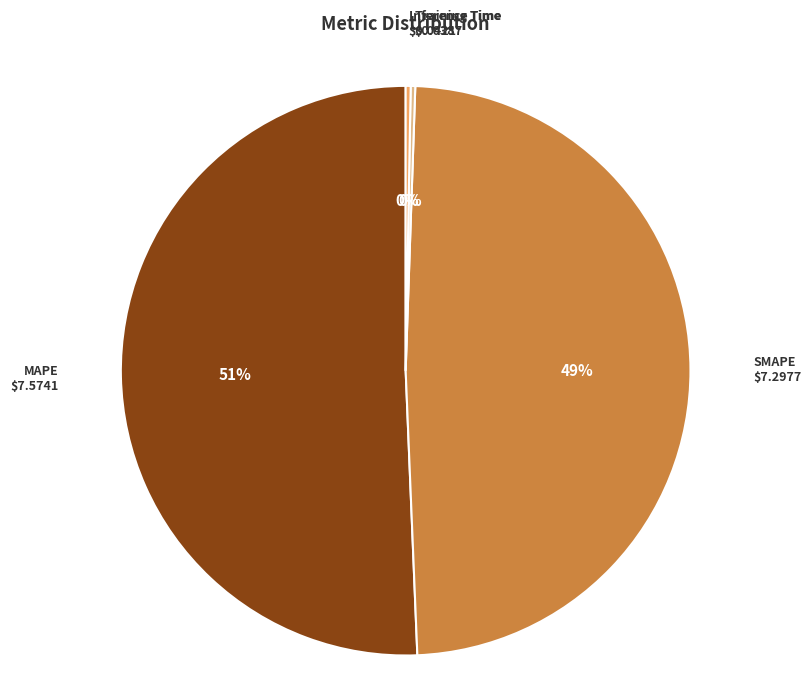

Which slice is the largest?

MAPE